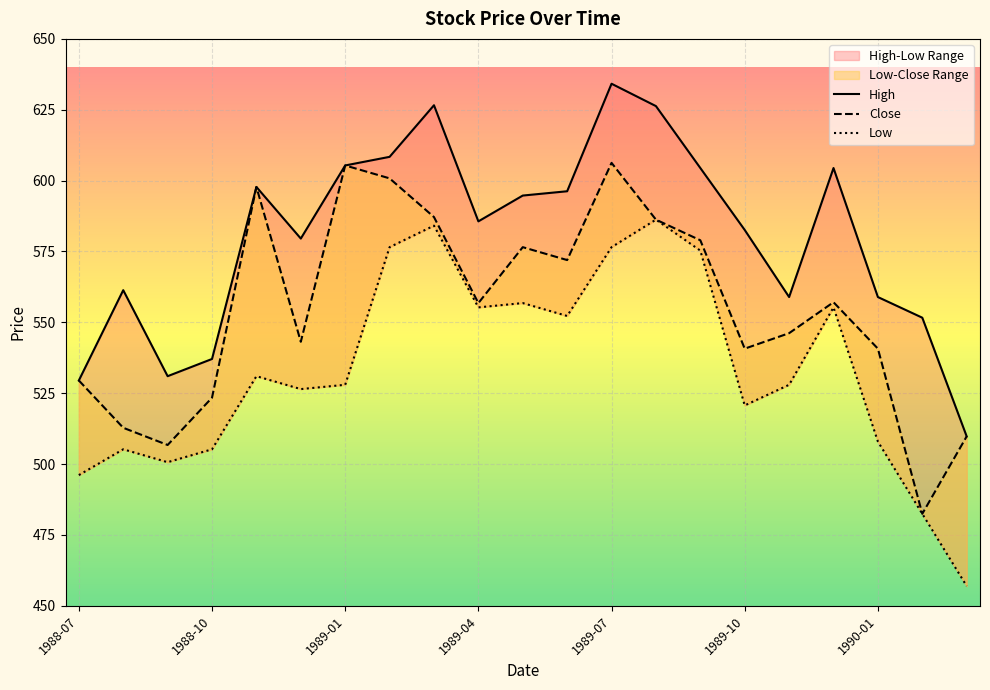

At which label does Low reach its minimum?

1990-03